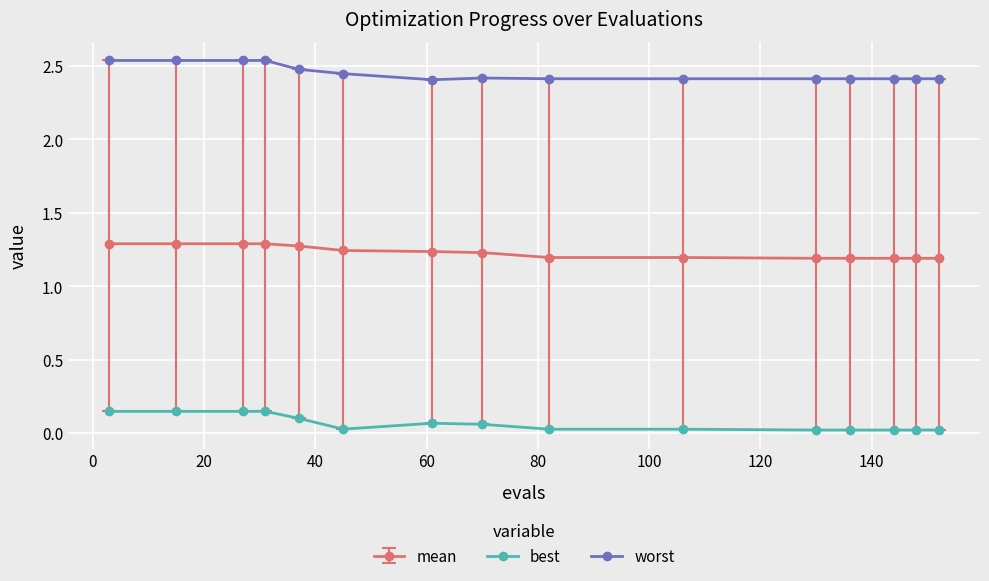

List the series in order of their peak value, highest first.

worst, mean, best